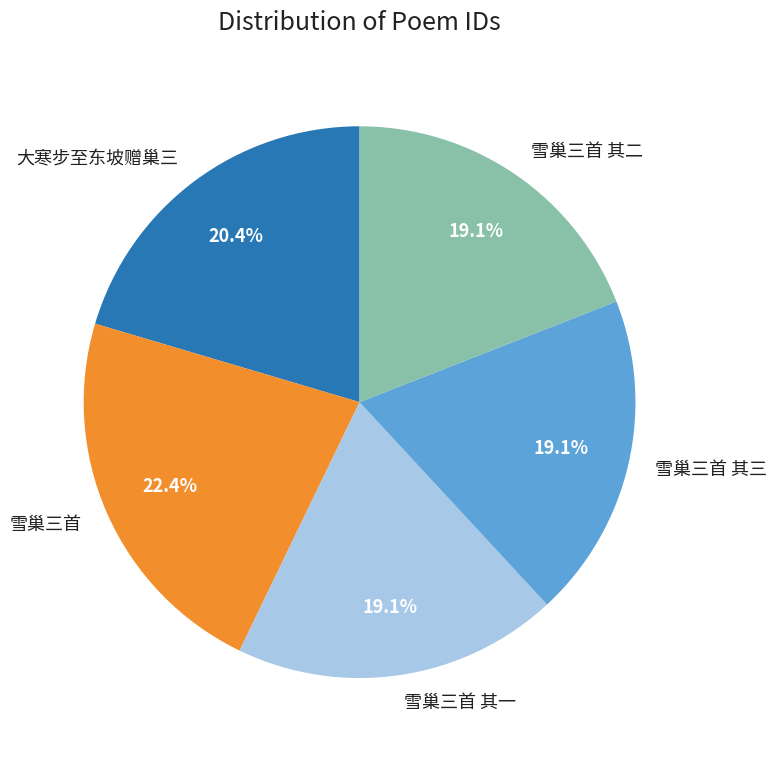

How many segments does this pie chart have?

5